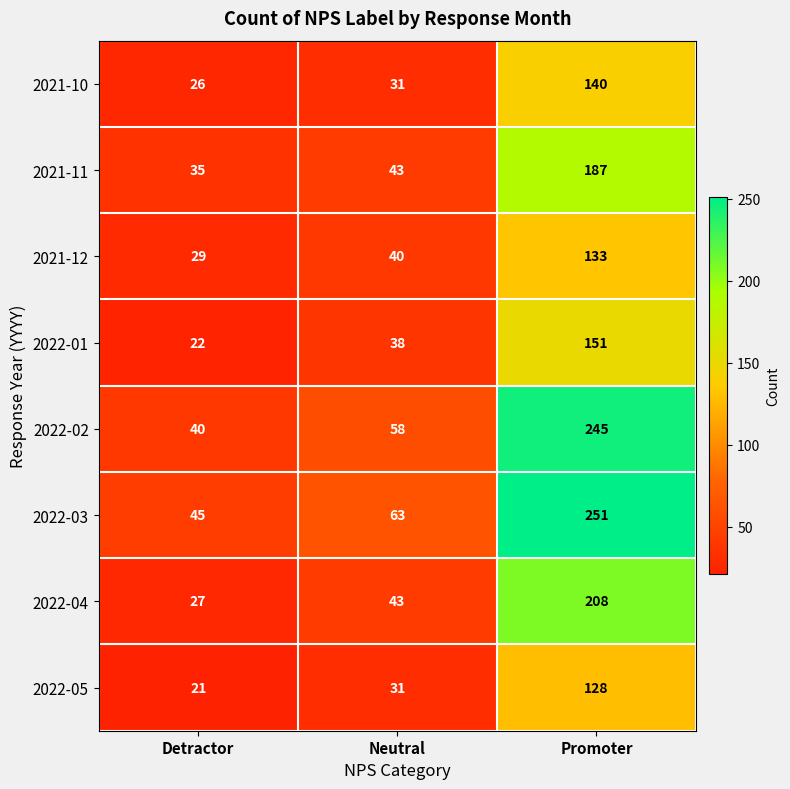

Which series changed the most between Neutral and Promoter?

2022-03